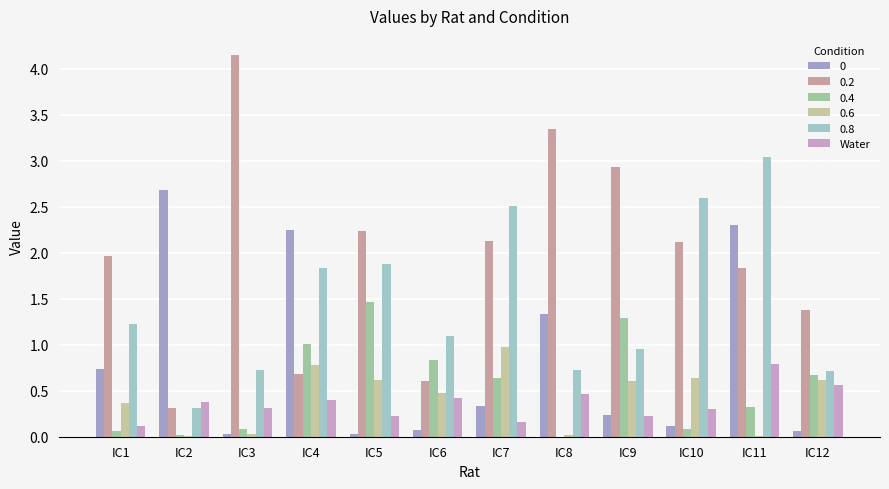

At which label does 0 reach its peak?

IC2